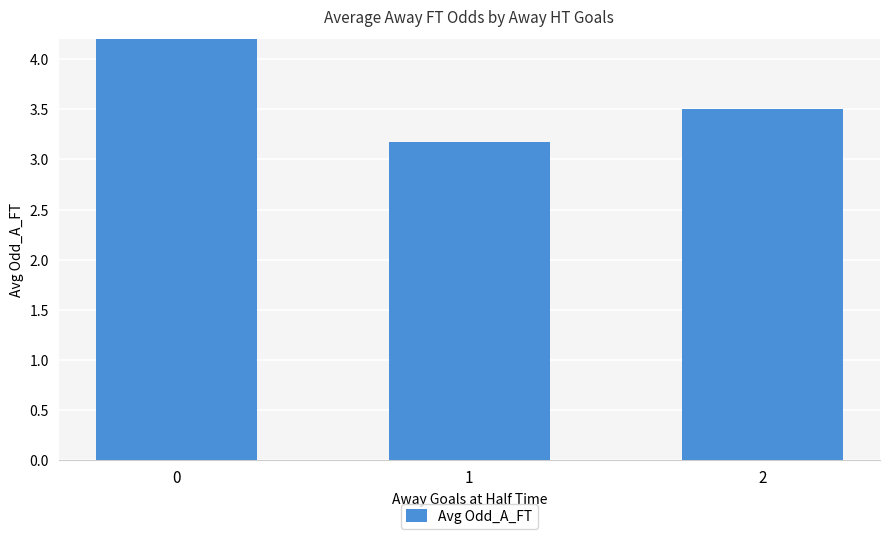

Rank the categories by value from highest to lowest.

0, 2, 1